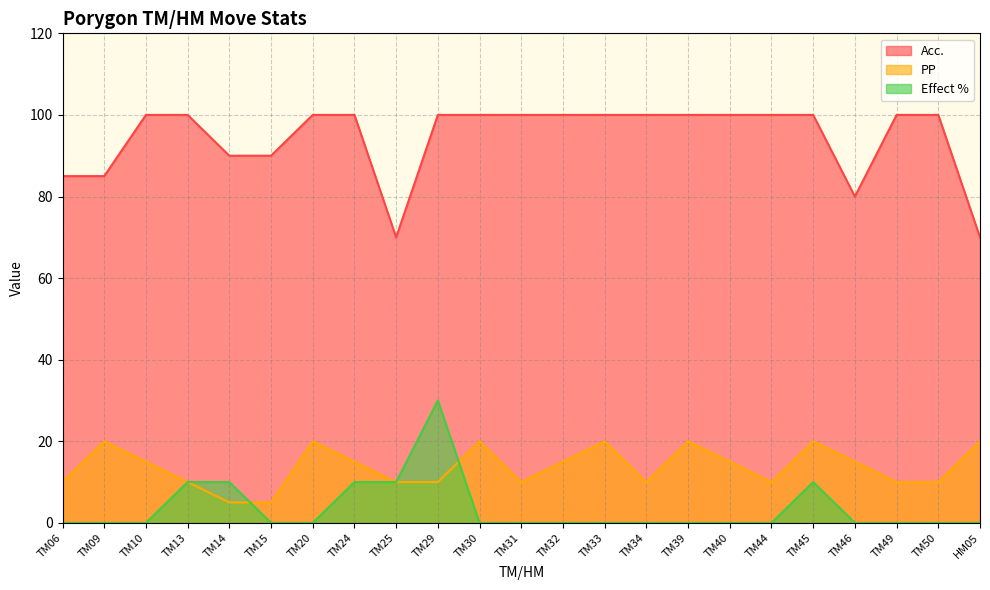

Reading left to right, what are all the values shown in this chart?

Acc.: 85	85	100	100	90	90	100	100	70	100	100	100	100	100	100	100	100	100	100	80	100	100	70
PP: 10	20	15	10	5	5	20	15	10	10	20	10	15	20	10	20	15	10	20	15	10	10	20
Effect %: 0	0	0	10	10	0	0	10	10	30	0	0	0	0	0	0	0	0	10	0	0	0	0